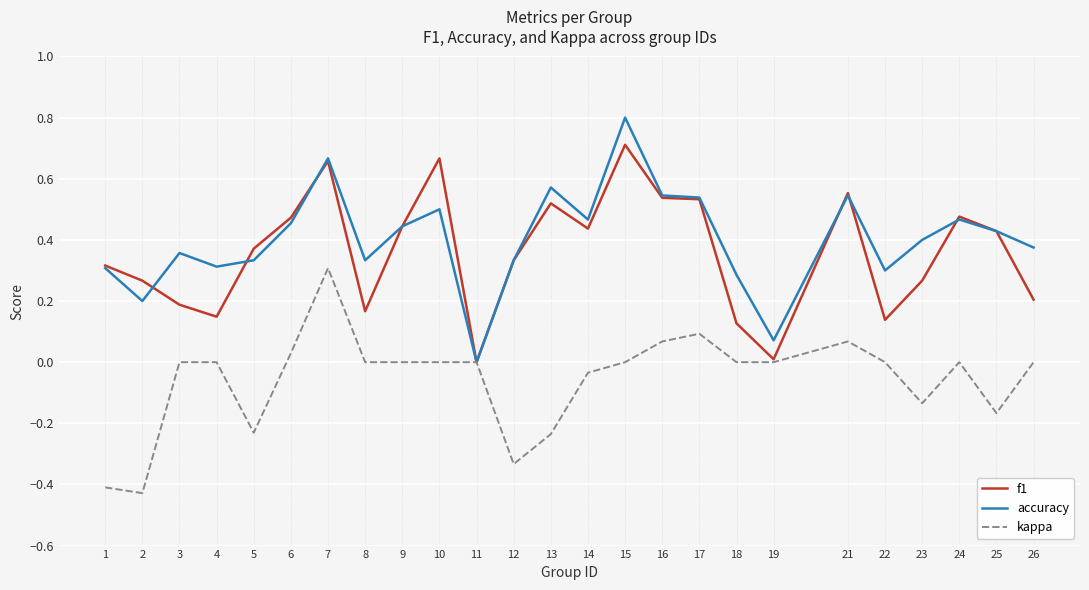

At which category is the sum across all series the highest?

7